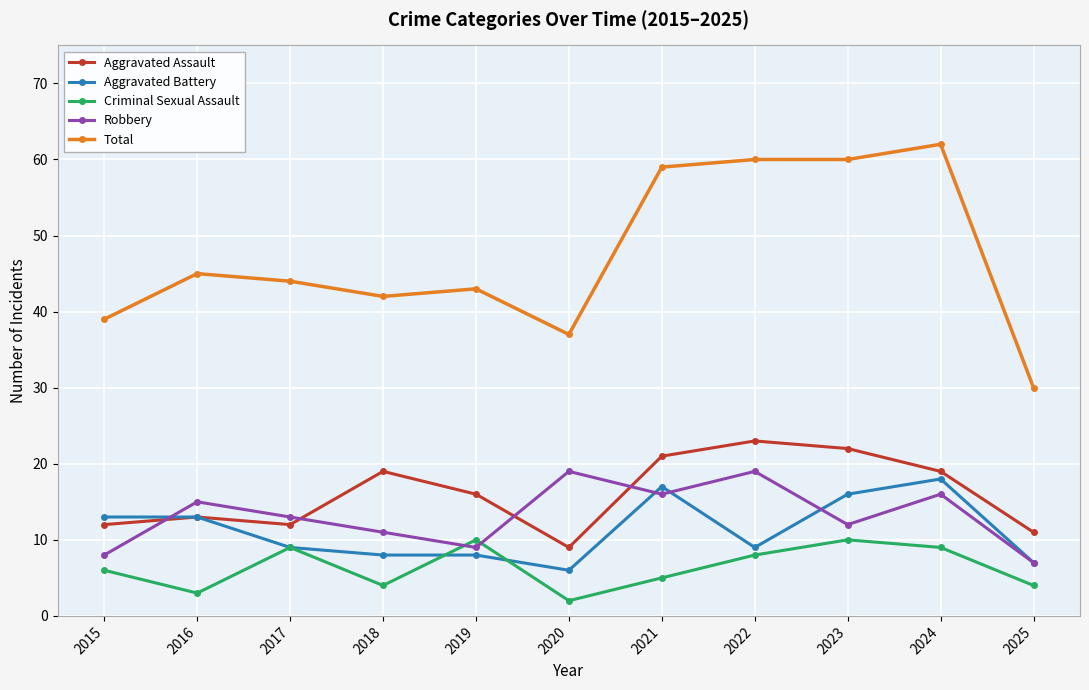

Between 2021 and 2025, which series saw the biggest shift?

Total